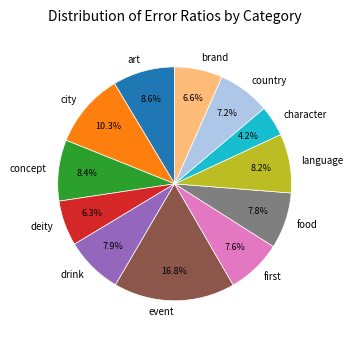

Which category has the biggest portion of the pie?

event